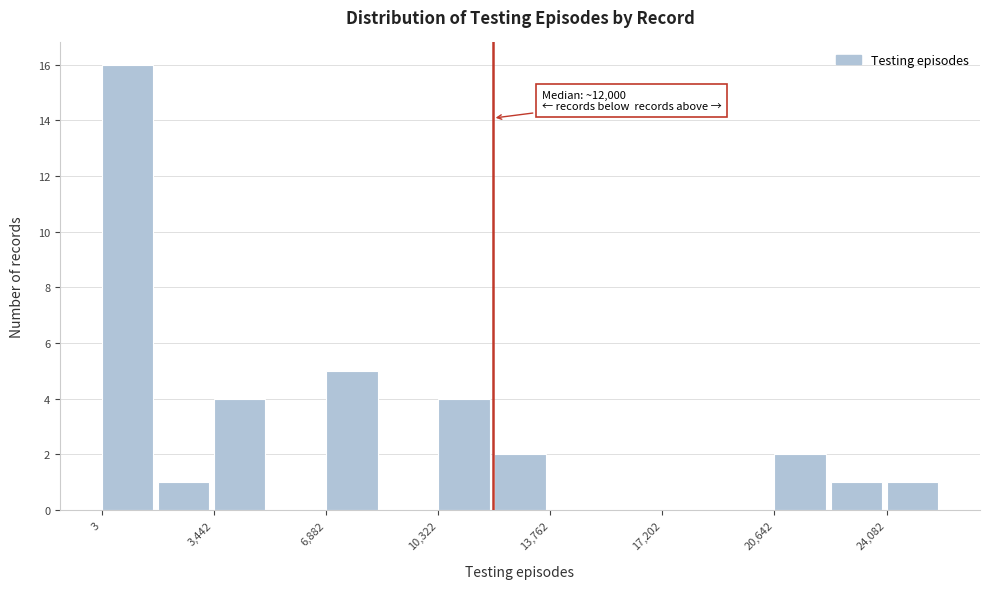

Read against the x-axis, roughly where is the centre of the tallest bar?

1000